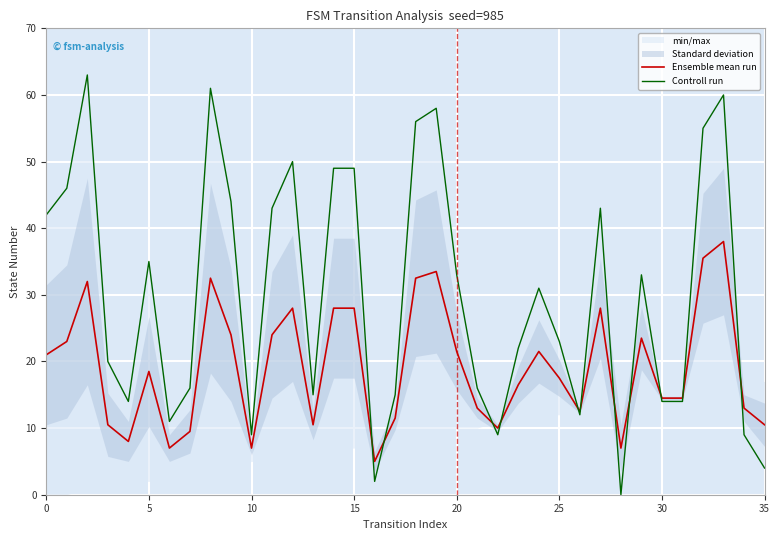

What is the minimum value for Ensemble mean run?

5.0